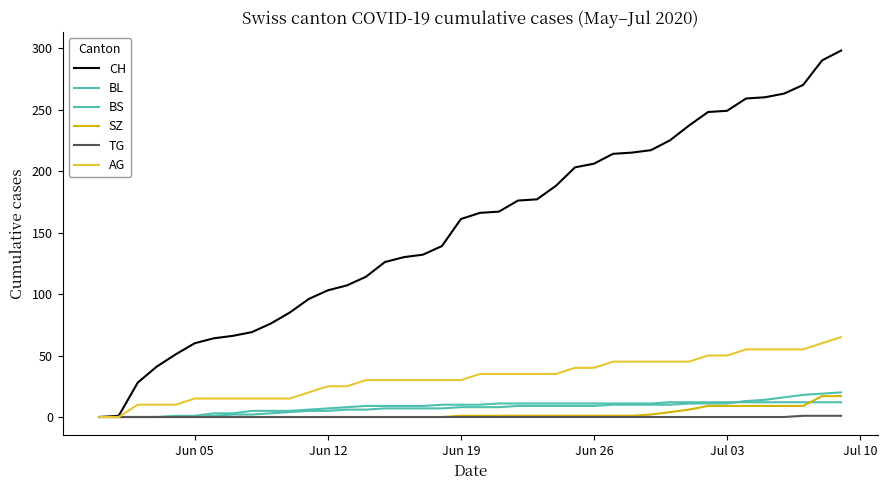

How many lines are shown in the chart?

6